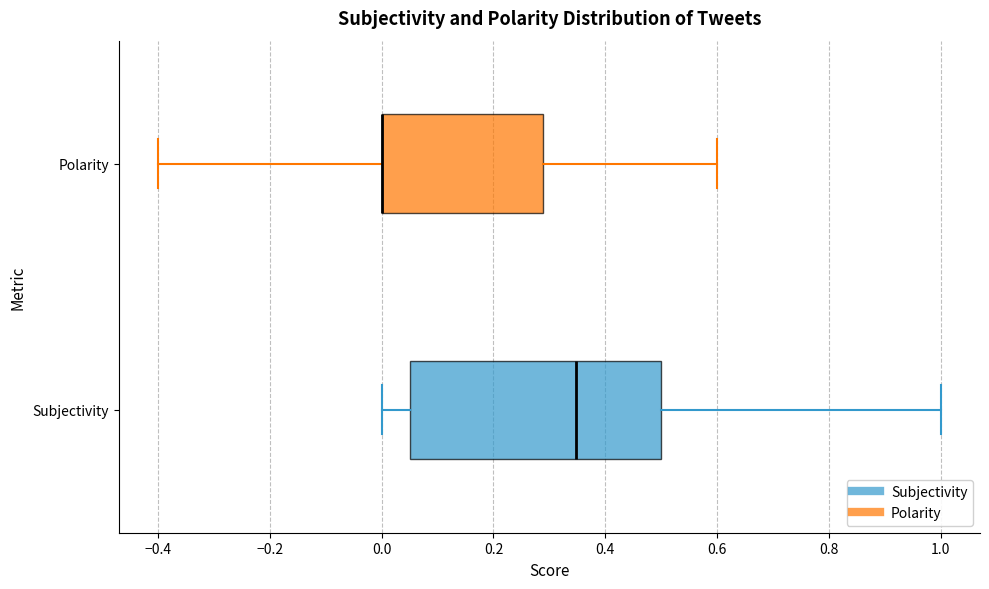

Reading bottom to top, read every box against the x-axis: the position of its median line, the range the box covers, and the ends of its whiskers. The values are not printed on the chart, so give them approximately, as read against the axis.

Subjectivity: median 0.34, box 0.06 to 0.50, whiskers 0.00 to 1.00
Polarity: median 0.00 (drawn on the box's left edge), box 0.00 to 0.28, whiskers -0.40 to 0.60